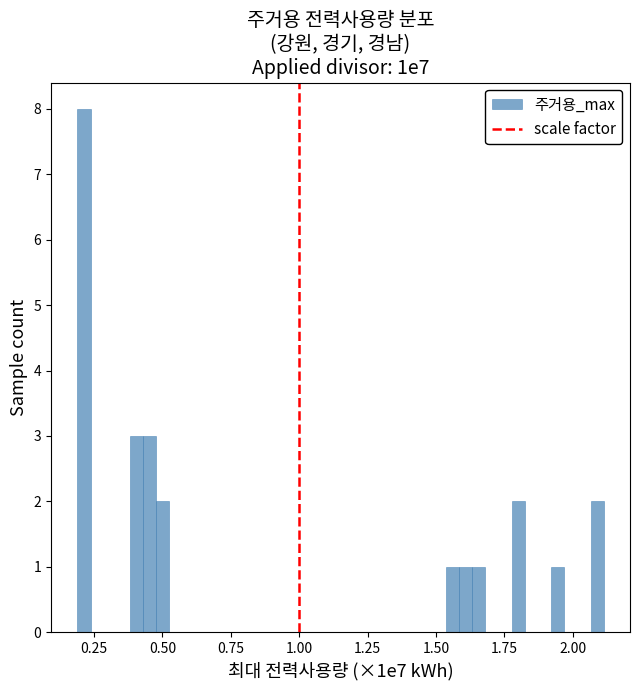

Around what value on the x-axis is the tallest bar? Give the approximate position of its centre, as read against the axis.

0.20